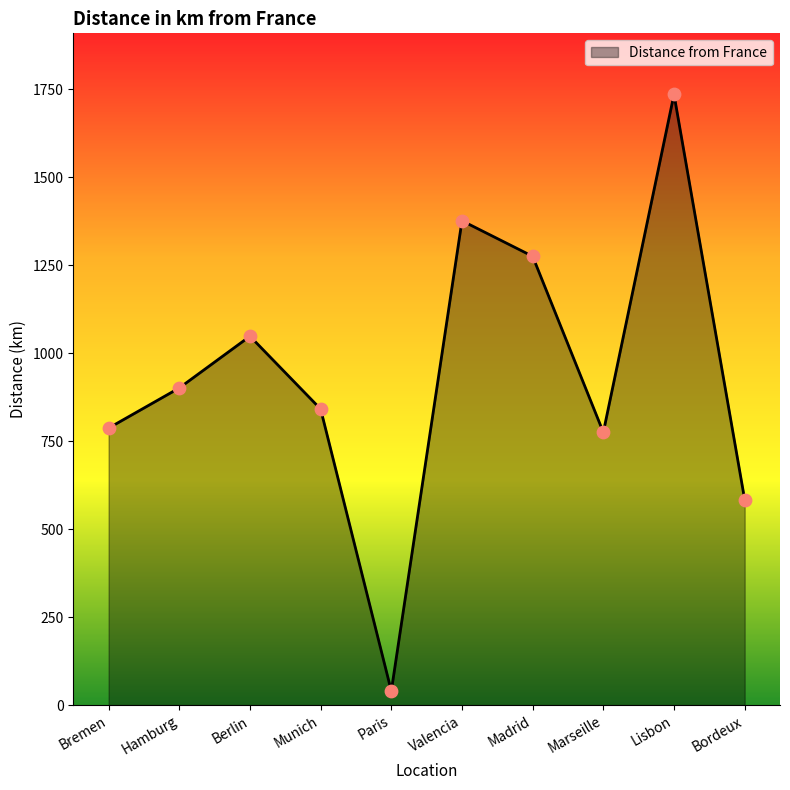

What is the ratio of the value at Madrid to the value at Valencia?

0.9